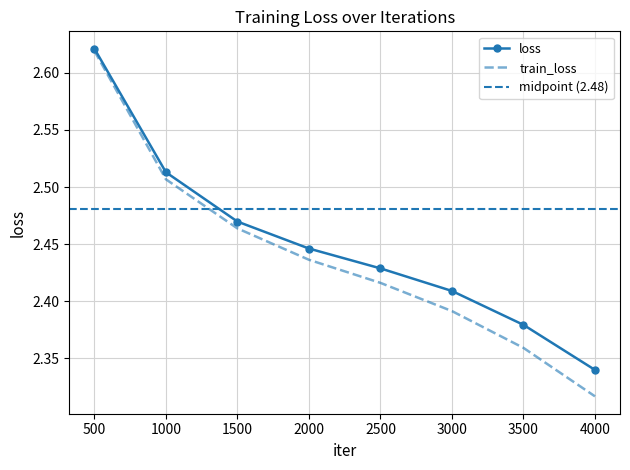

What is the average value of the train_loss series?

2.4